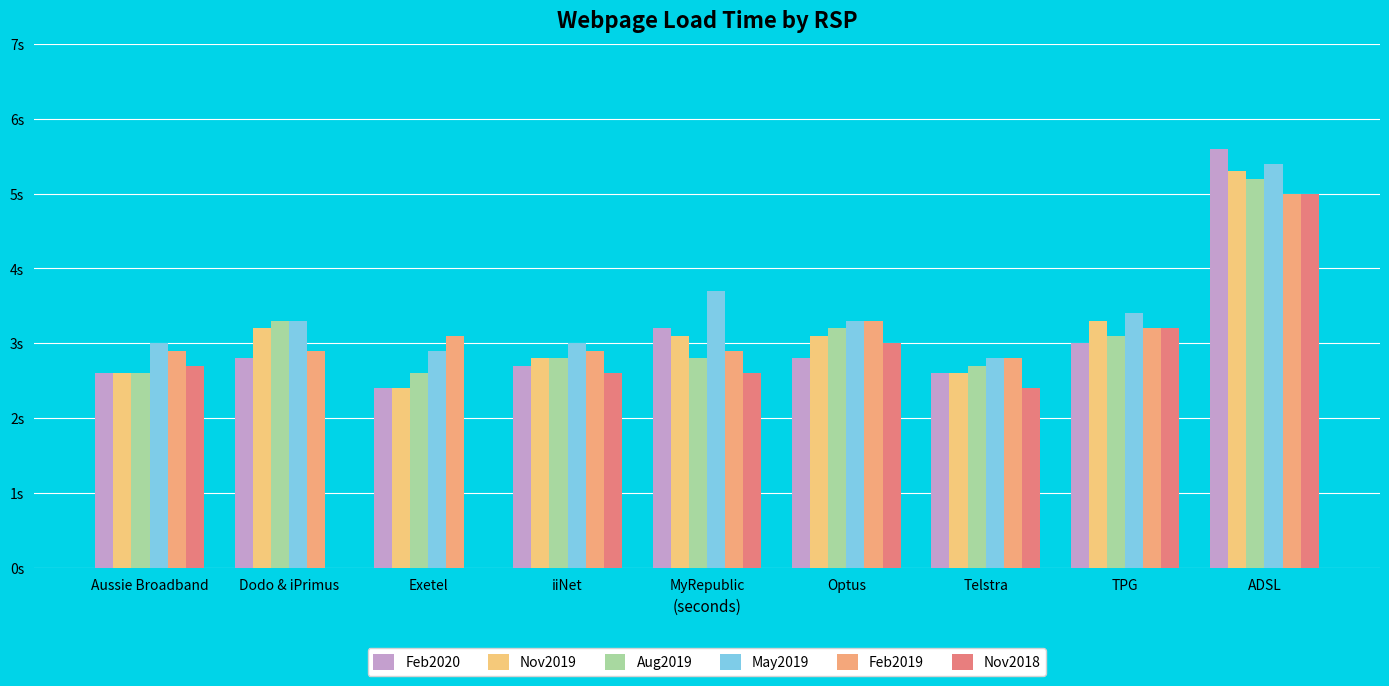

True or false: Feb2020 has a value of 3.0 at TPG.

True